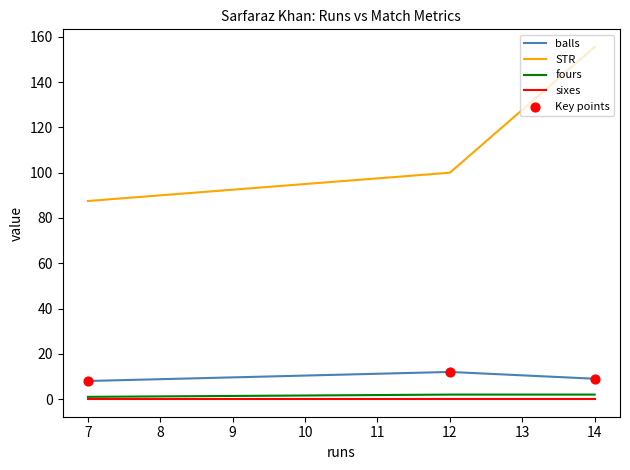

Which series has the largest total across all categories?

STR